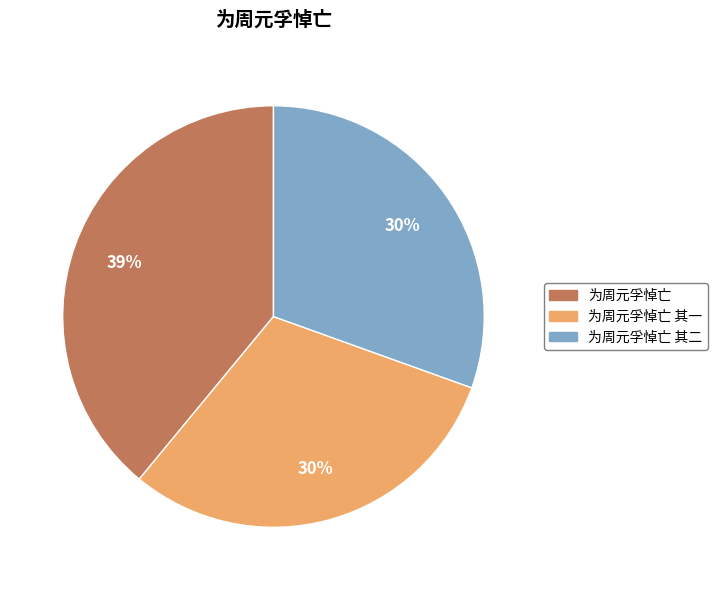

Is there a majority slice in this chart?

No